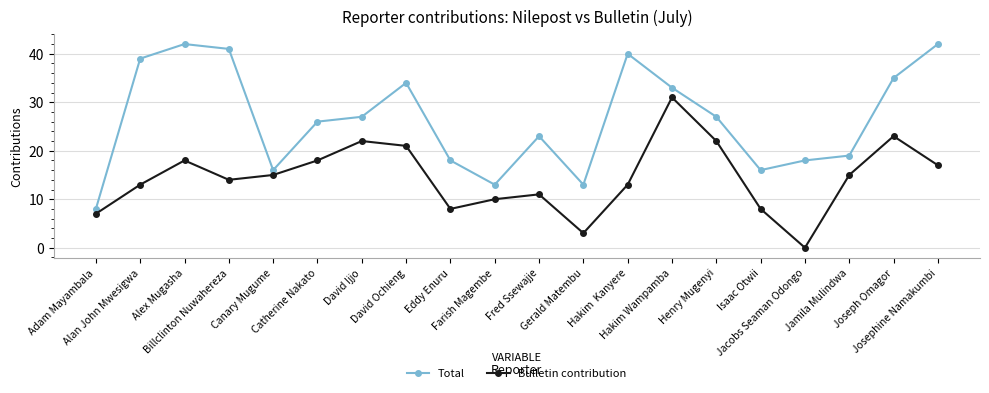

True or false: Total has more than 0 points higher than both neighbors.

True